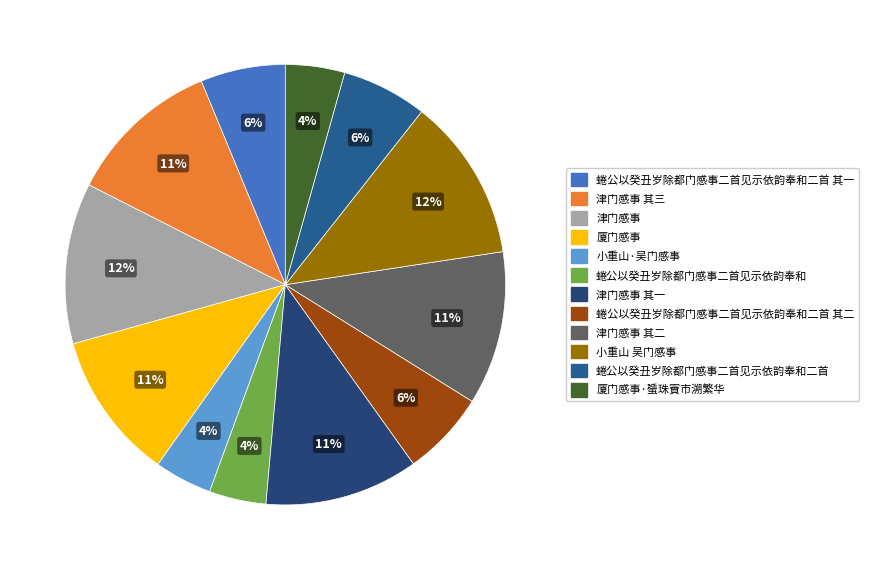

What is the change in value from 蜷公以癸丑岁除都门感事二首见示依韵奉和 to 蜷公以癸丑岁除都门感事二首见示依韵奉和二首?

+144015